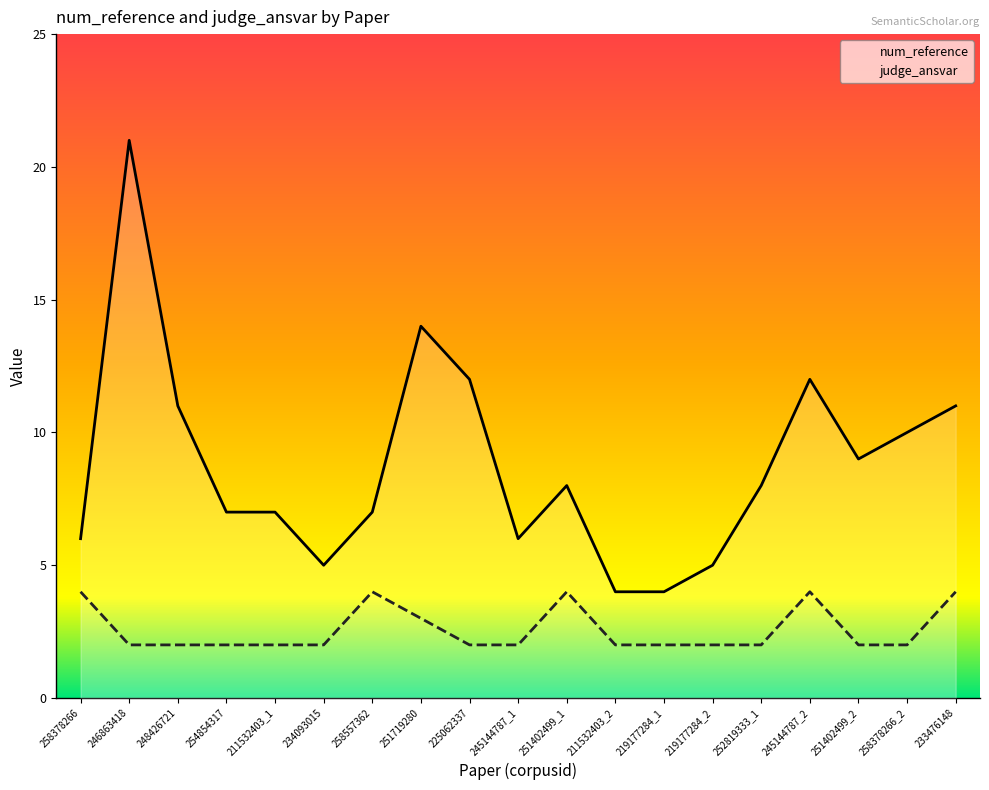

Which has a higher value, 225062337 or 251402499_1?

225062337